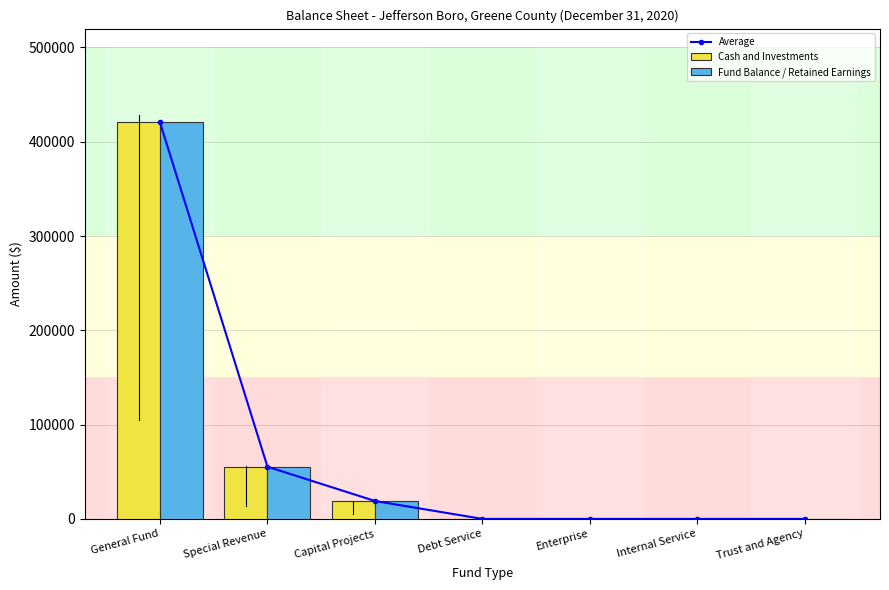

Reading left to right, list all the values displayed in this chart.

Average: 420483	55349	19017	0	0	0	0
Cash and Investments: 420483	55349	19017	0	0	0	0
Fund Balance / Retained Earnings: 420483	55349	19017	0	0	0	0